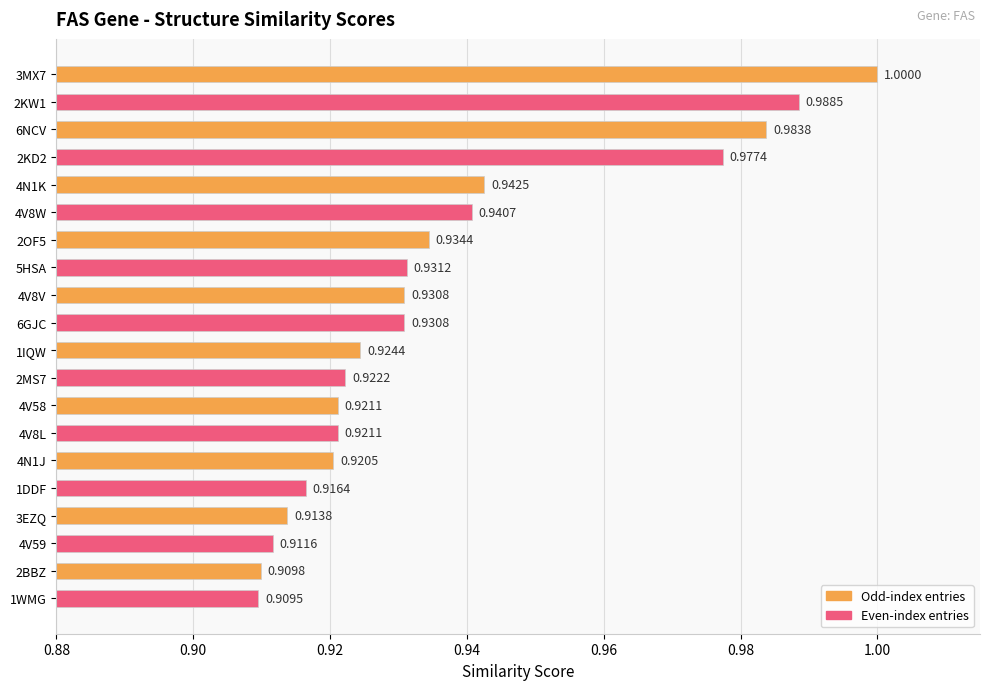

What is the difference between the second highest and second lowest values?

0.1